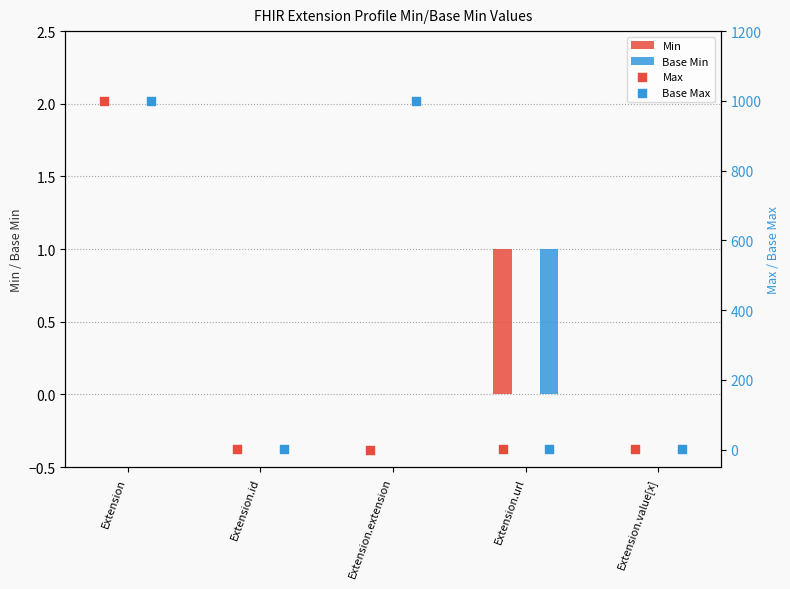

What are all the series names shown in the legend?

Min, Base Min, Max, Base Max